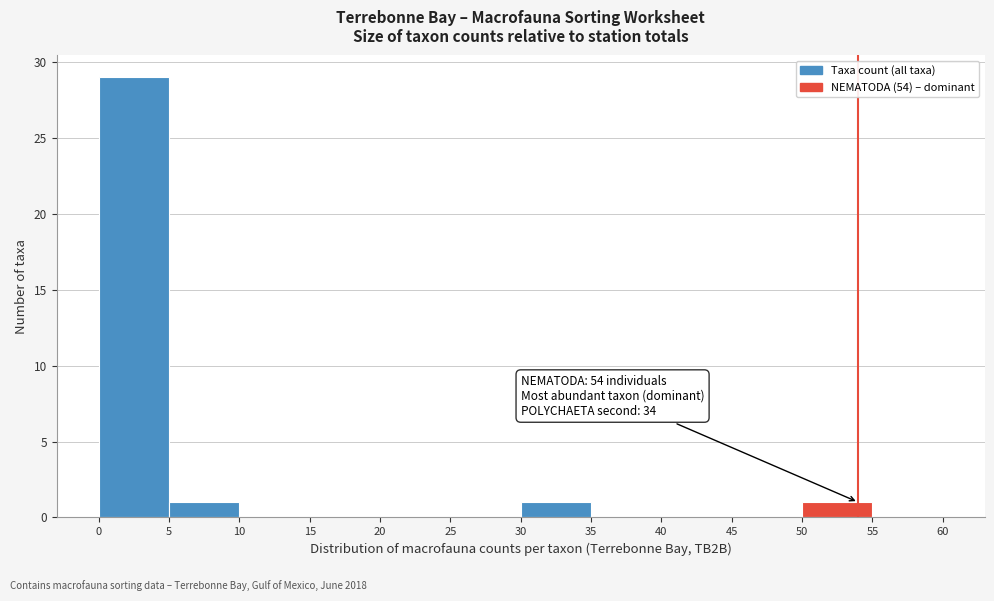

Over which range of the x-axis is the bar tallest?

0 to 5